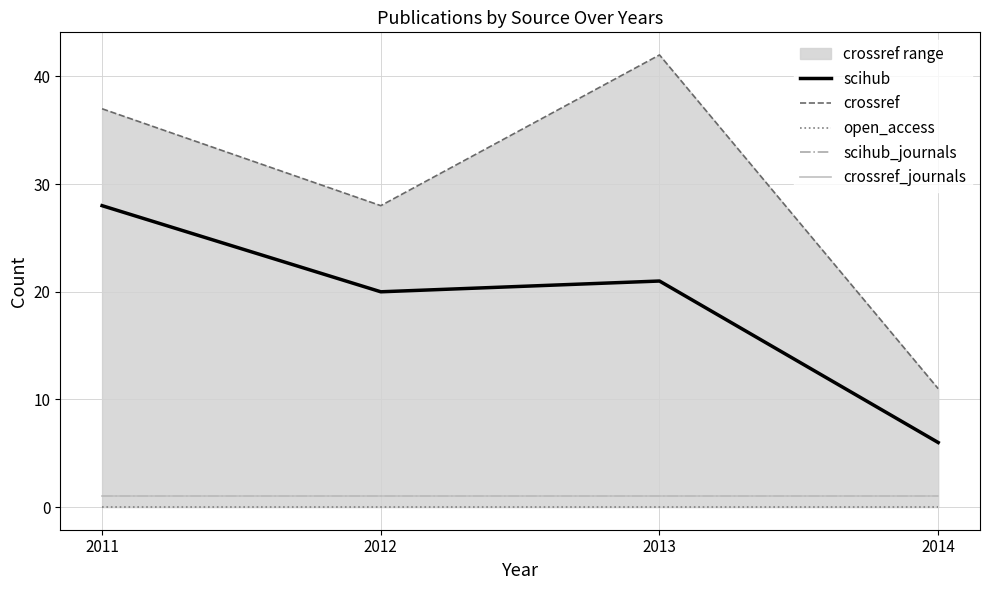

What is the value of the scihub_journals point at the 4th from the left?

1